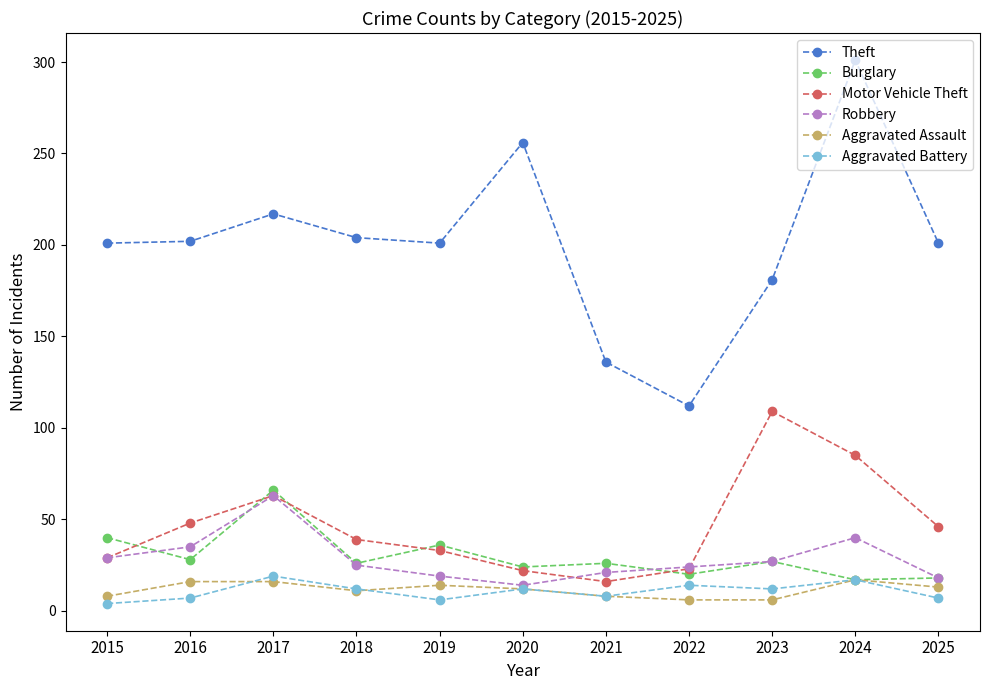

What is the difference between the maximum and minimum values in the Burglary series?

49